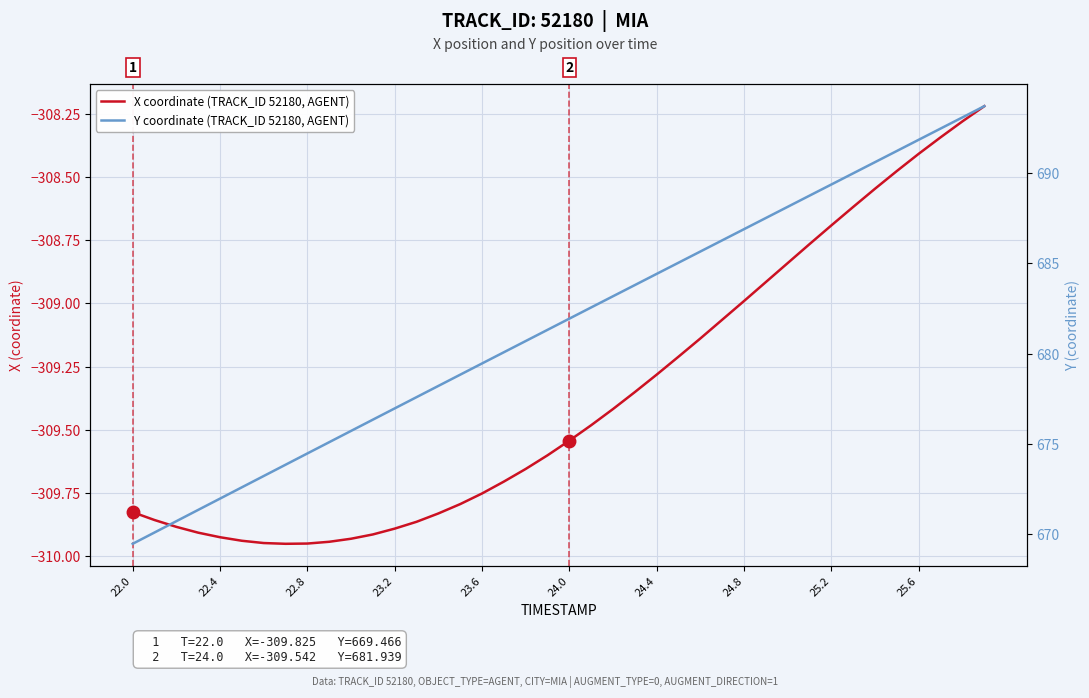

True or false: Y coordinate (TRACK_ID 52180, AGENT) and X coordinate (TRACK_ID 52180, AGENT) intersect in this chart.

False